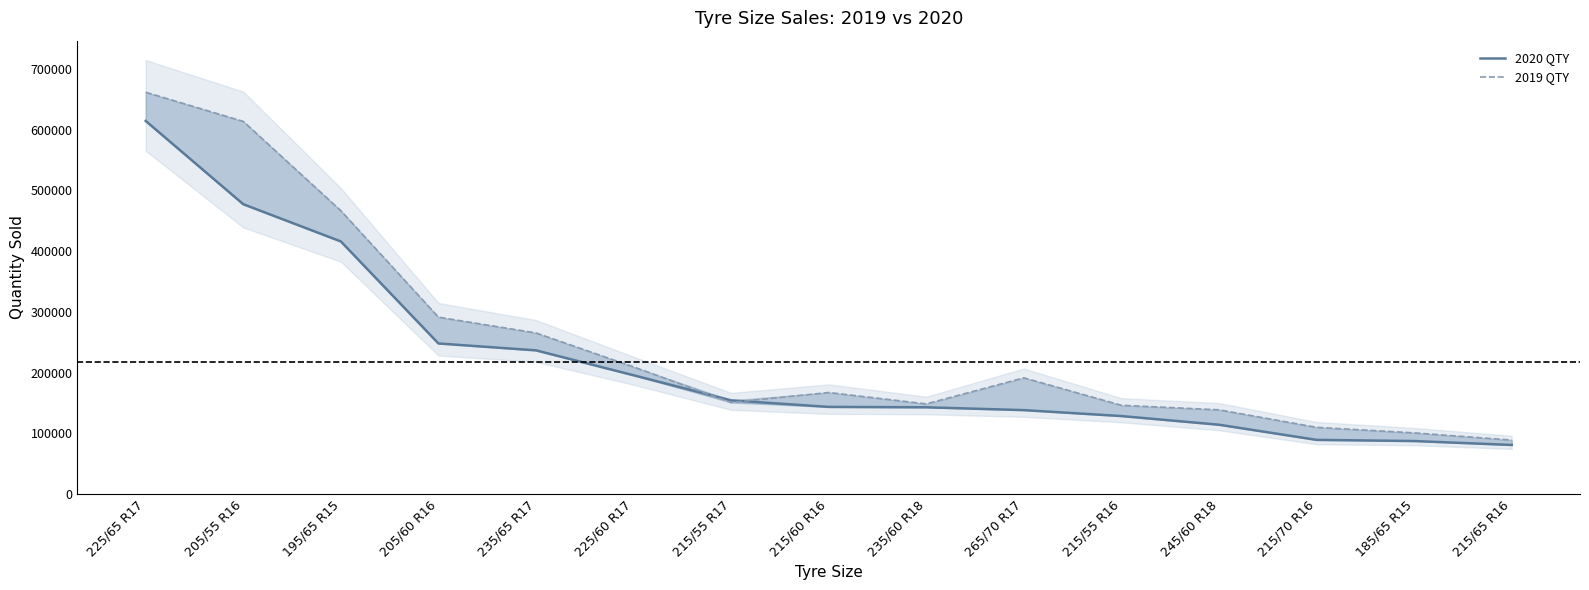

How many intersections are there between 2020 QTY and 2019 QTY?

2